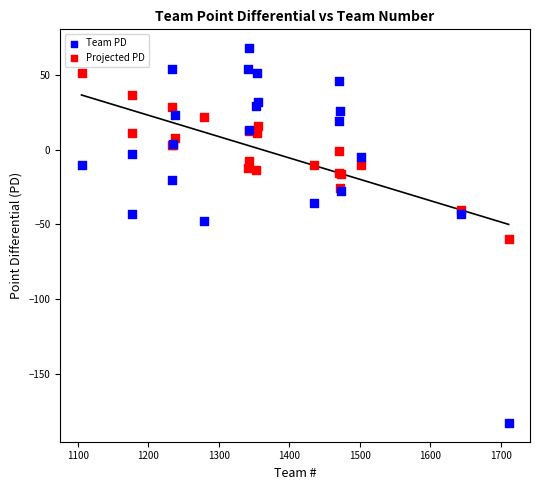

What are all the series names shown in the legend?

Team PD, Projected PD